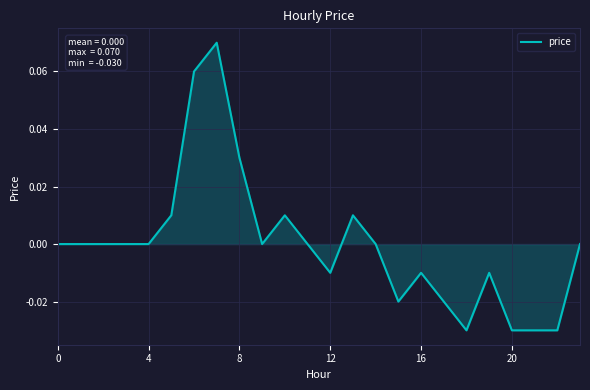

Does the chart display data point markers on the line(s)?

No